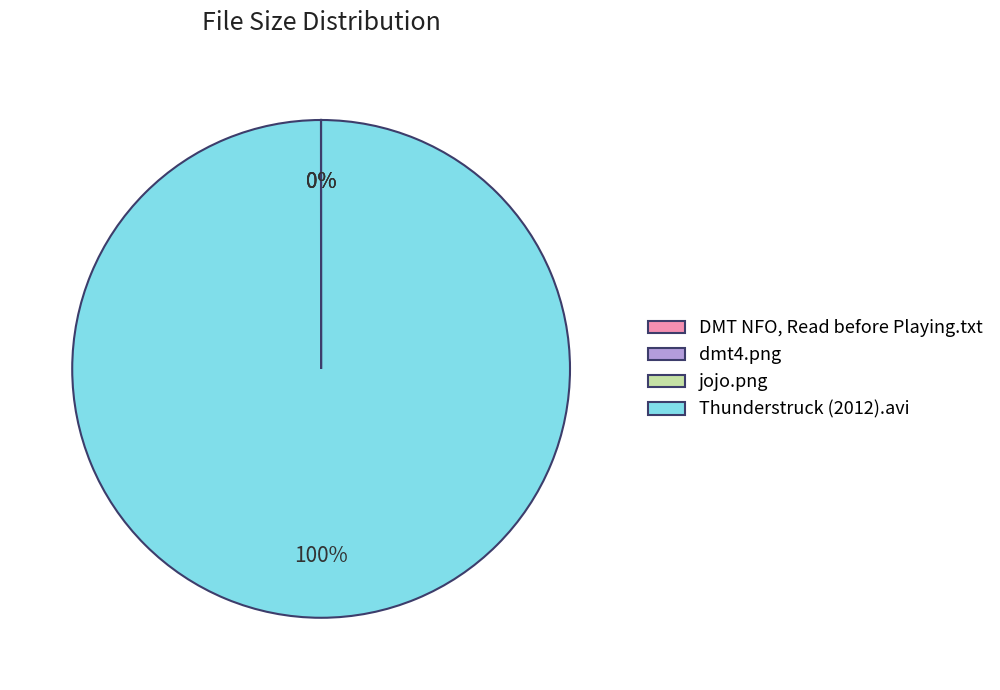

Is Thunderstruck (2012).avi the majority of the pie?

Yes